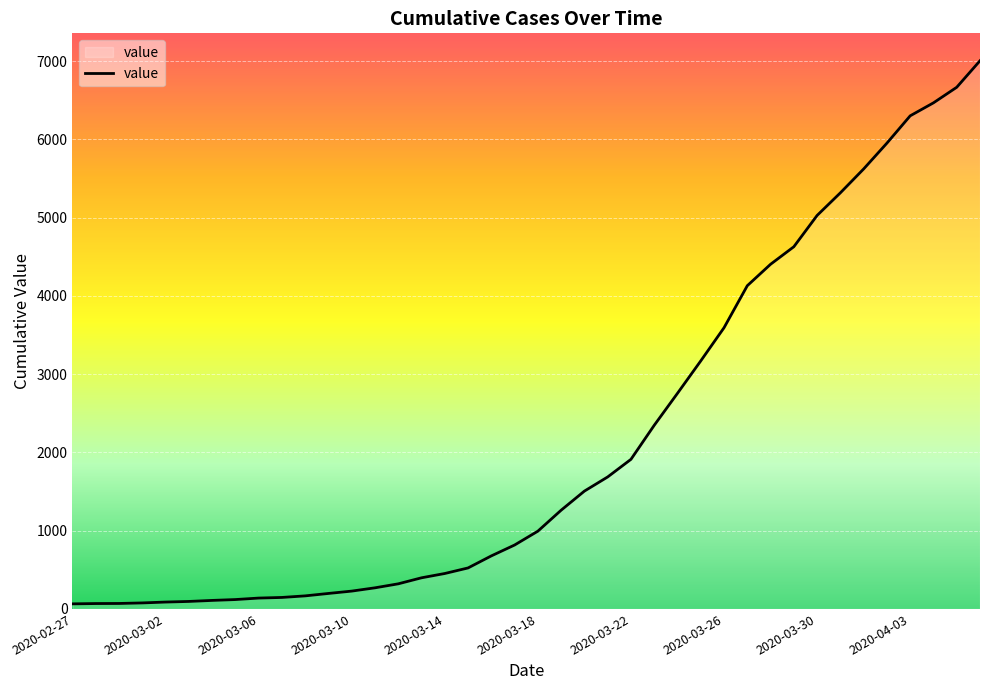

What is the average value?

2145